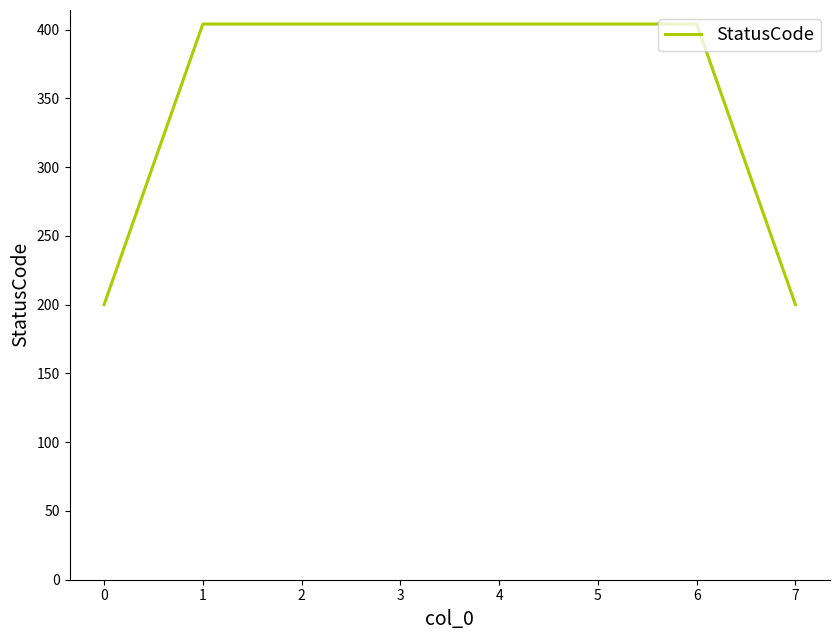

The value at 4 is 404. True or false?

True